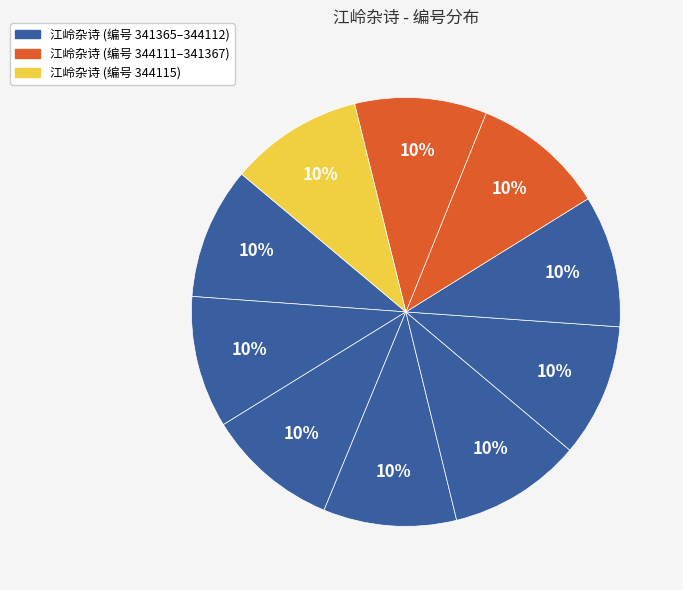

How many slices are in this pie chart?

10